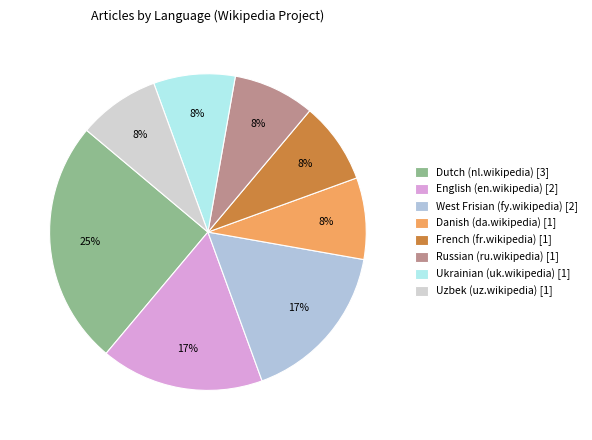

The Dutch (nl.wikipedia) slice represents 25% of the pie. True or false?

True